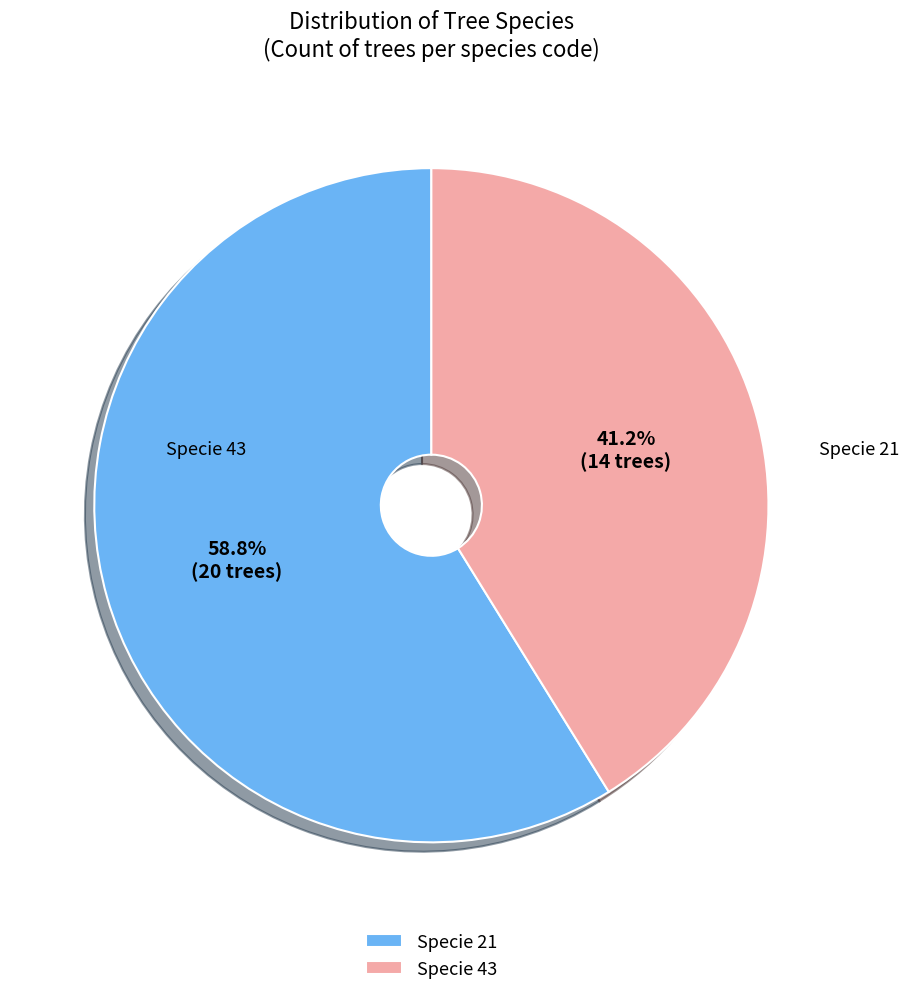

Is there any slice that represents more than half of the pie?

Yes